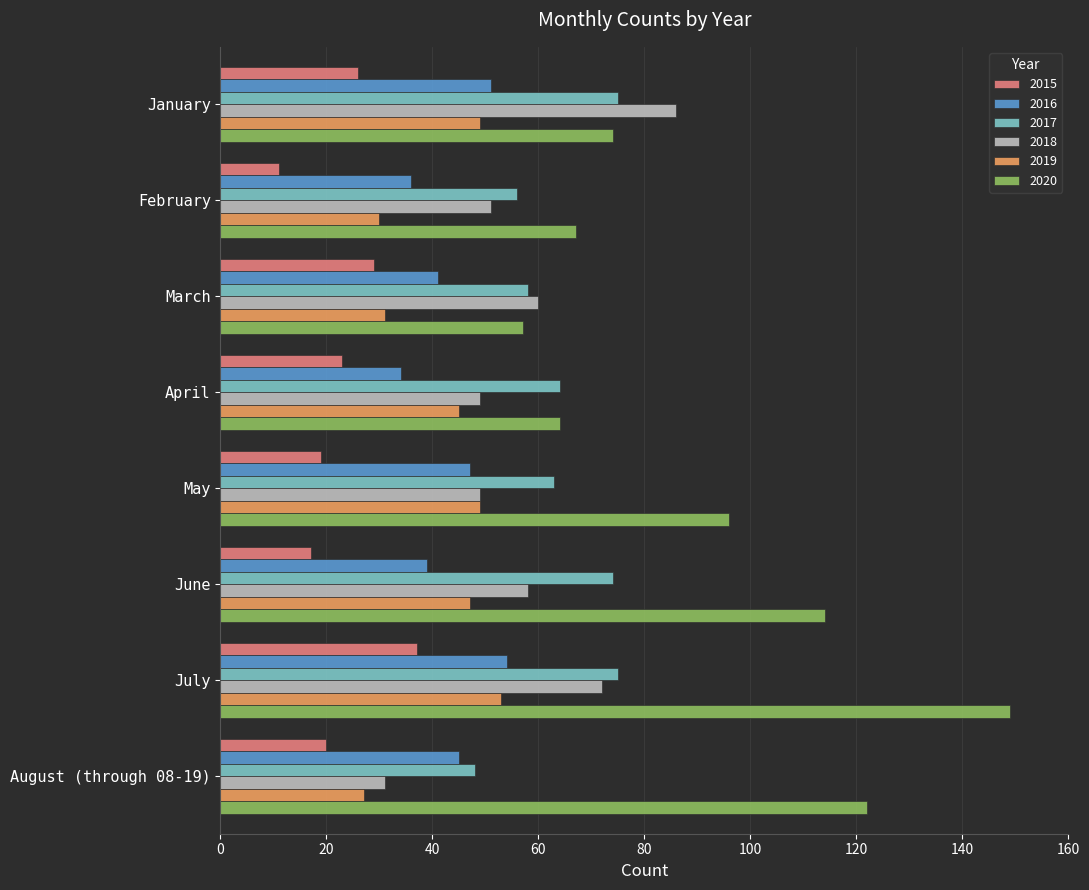

At how many categories does at least one series exceed 91?

4